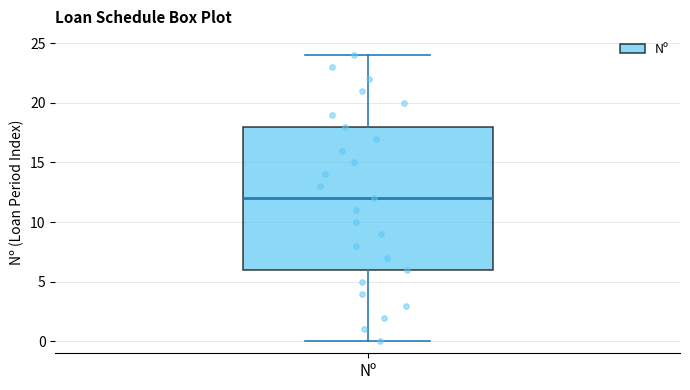

Read this box plot against the y-axis: the position of the median line, the range covered by the box, and the ends of both whiskers. The values are not printed on the chart, so give them approximately, as read against the axis.

median 12, box 6 to 18, whiskers 0 to 24